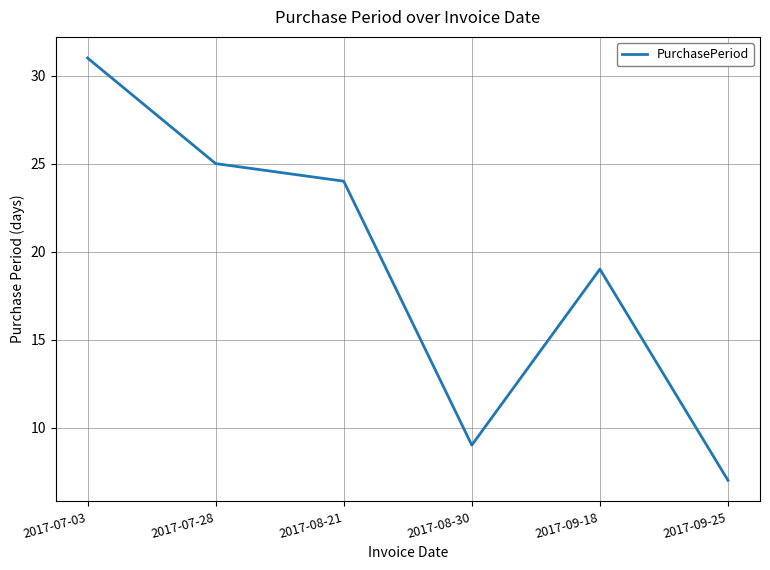

What position from the left is 2017-09-18?

5